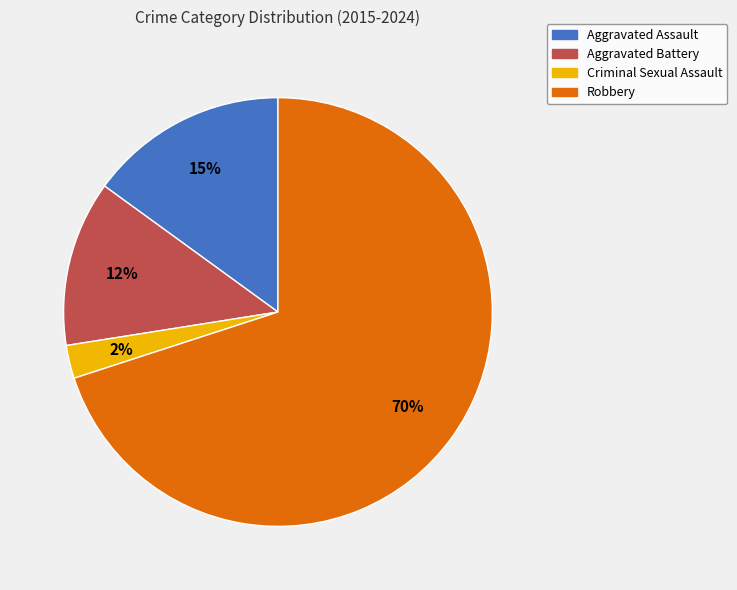

Which has a higher value, Criminal Sexual Assault or Aggravated Battery?

Aggravated Battery